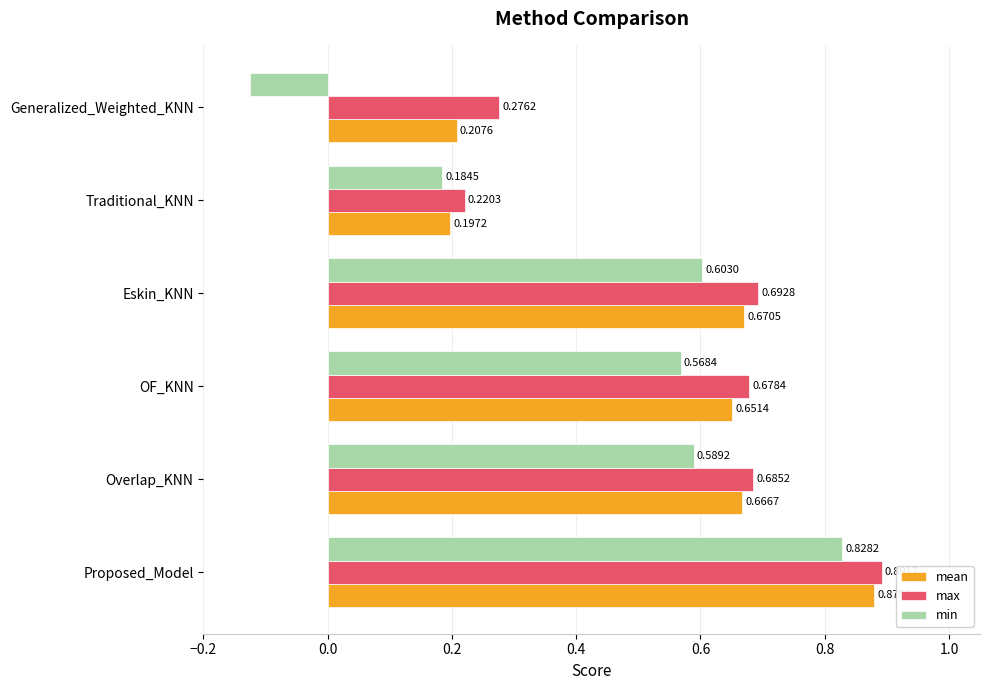

What is the total value across all series at Eskin_KNN?

2.0